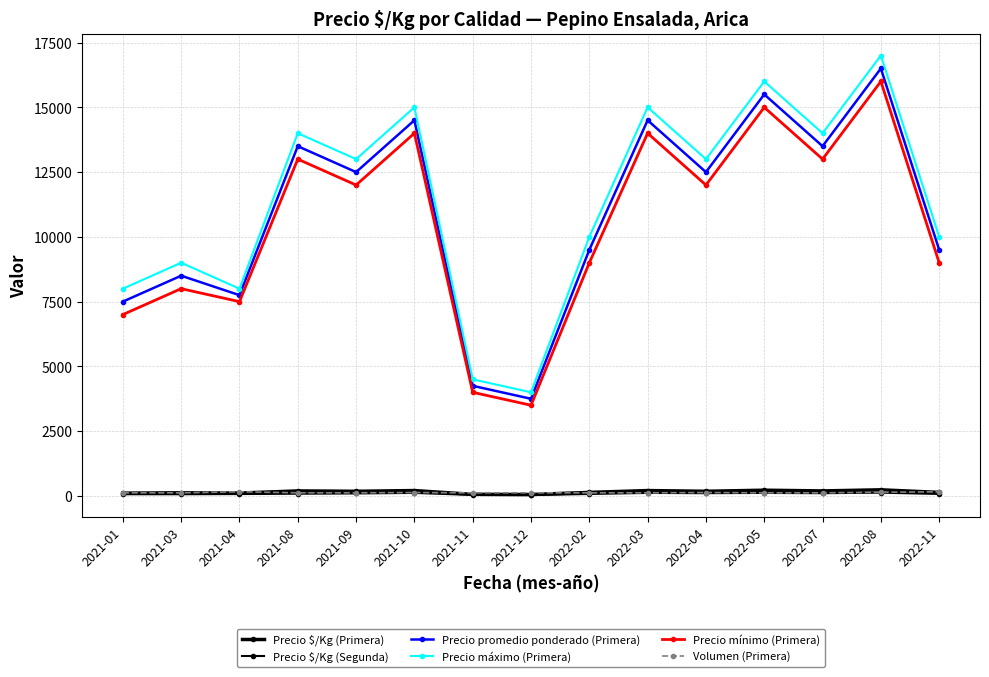

What is the label of the 11th point from the left?

2022-04